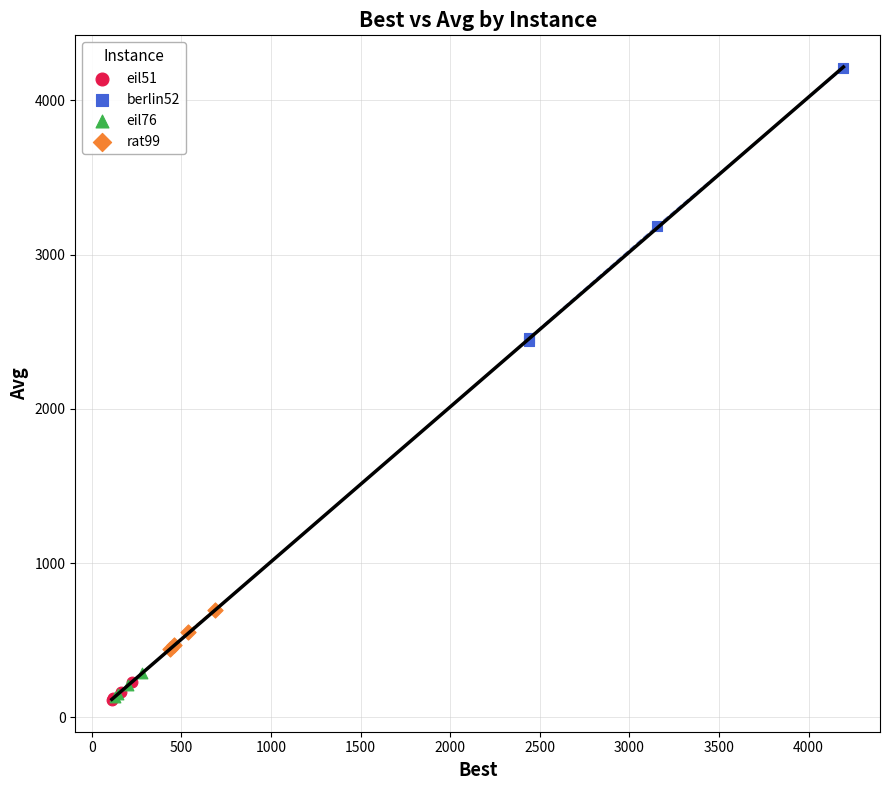

Which series has the largest Y range (max minus min)?

berlin52